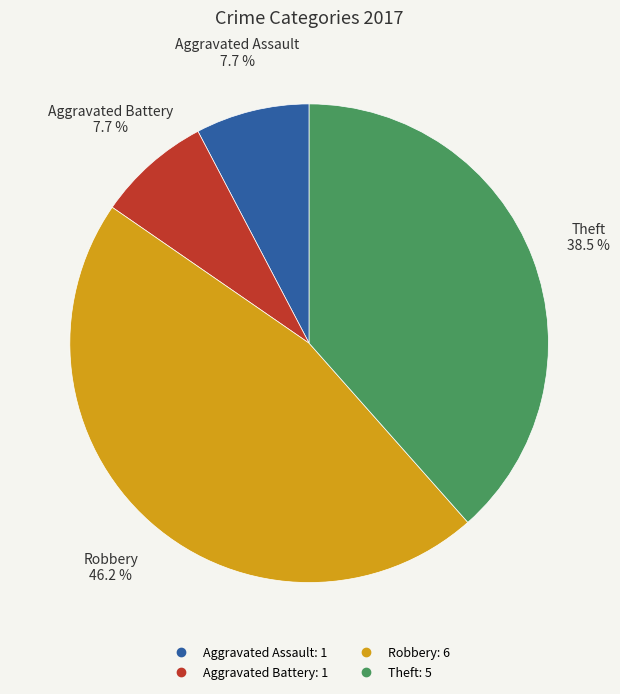

Count the number of slices in the pie.

4